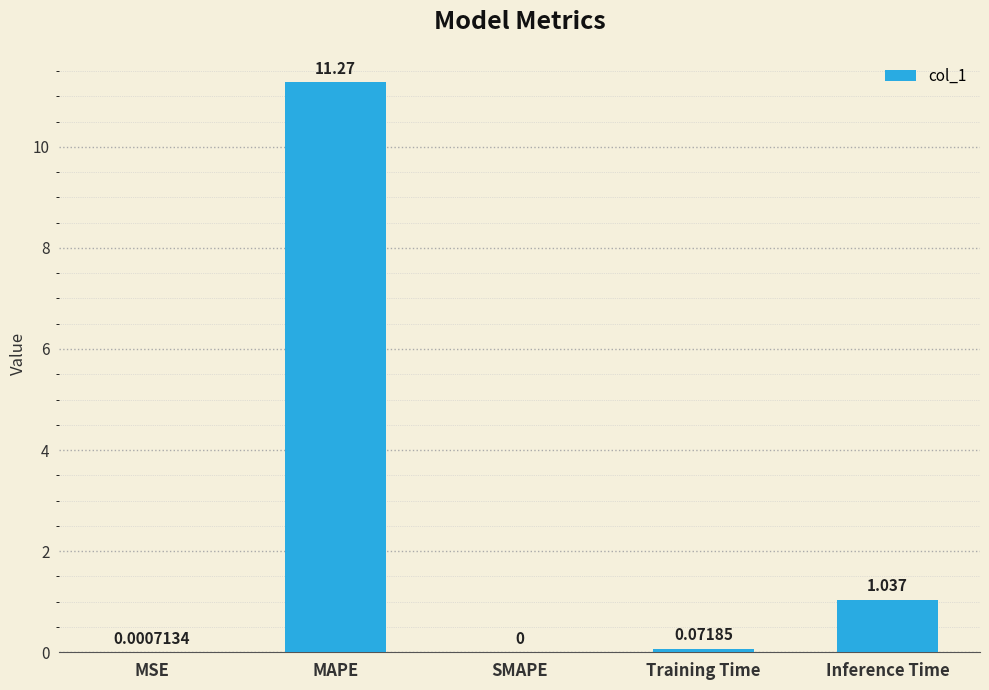

Between MAPE and Training Time, which is larger?

MAPE